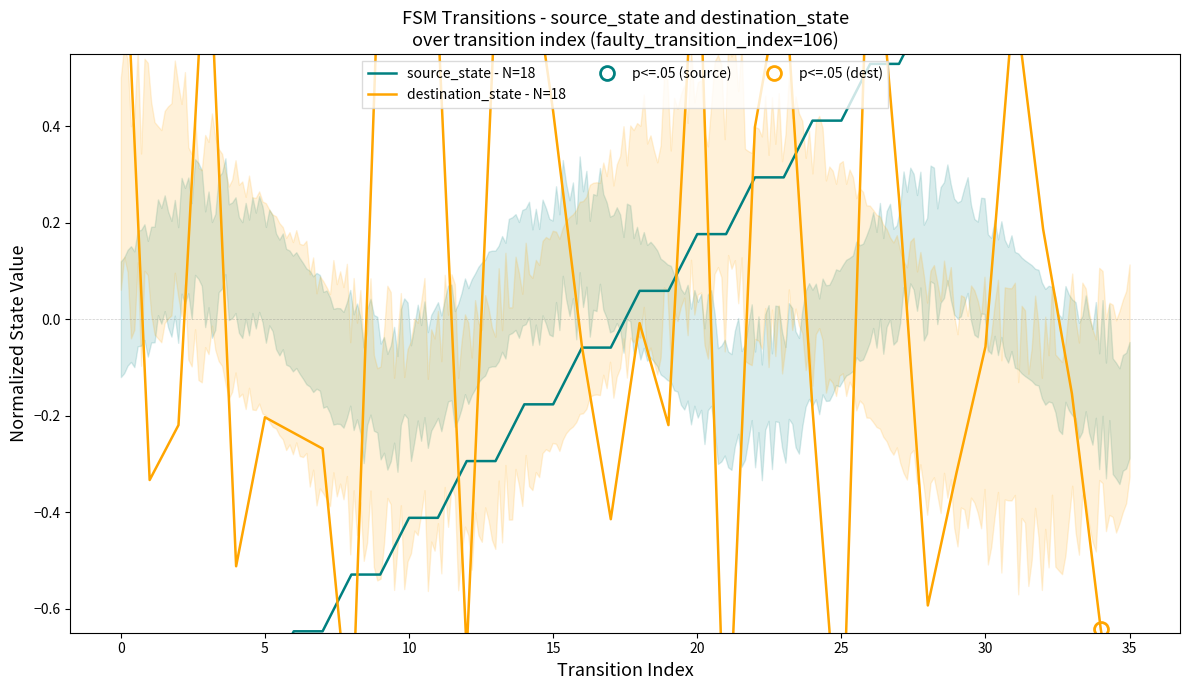

Between 35 and 33, which series saw the biggest shift?

source_state - N=18